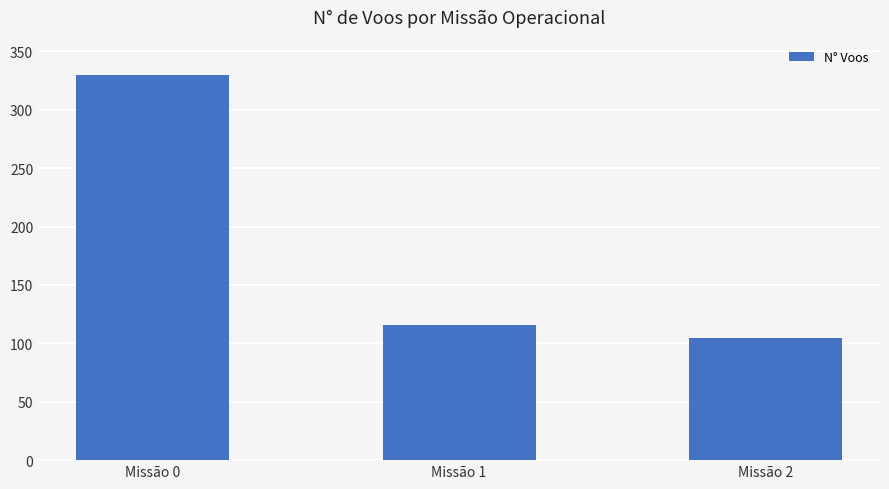

List the labels in order of value, largest first.

Missão 0, Missão 1, Missão 2